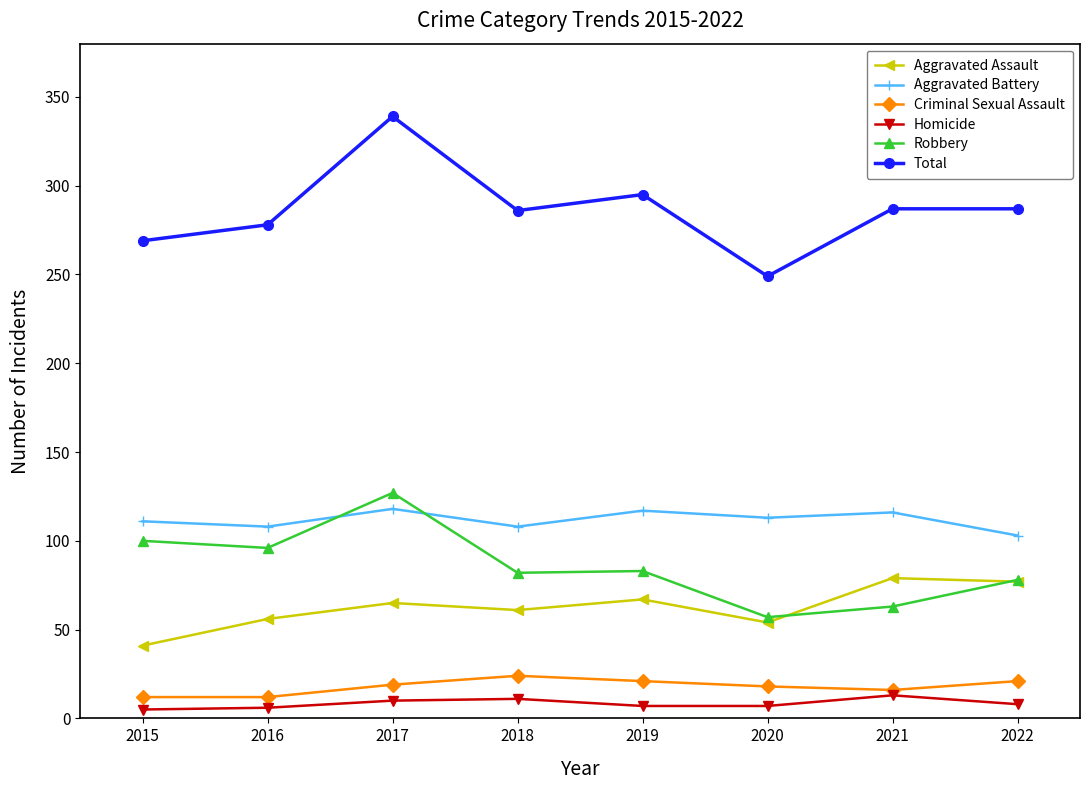

How many lines are shown in the chart?

6